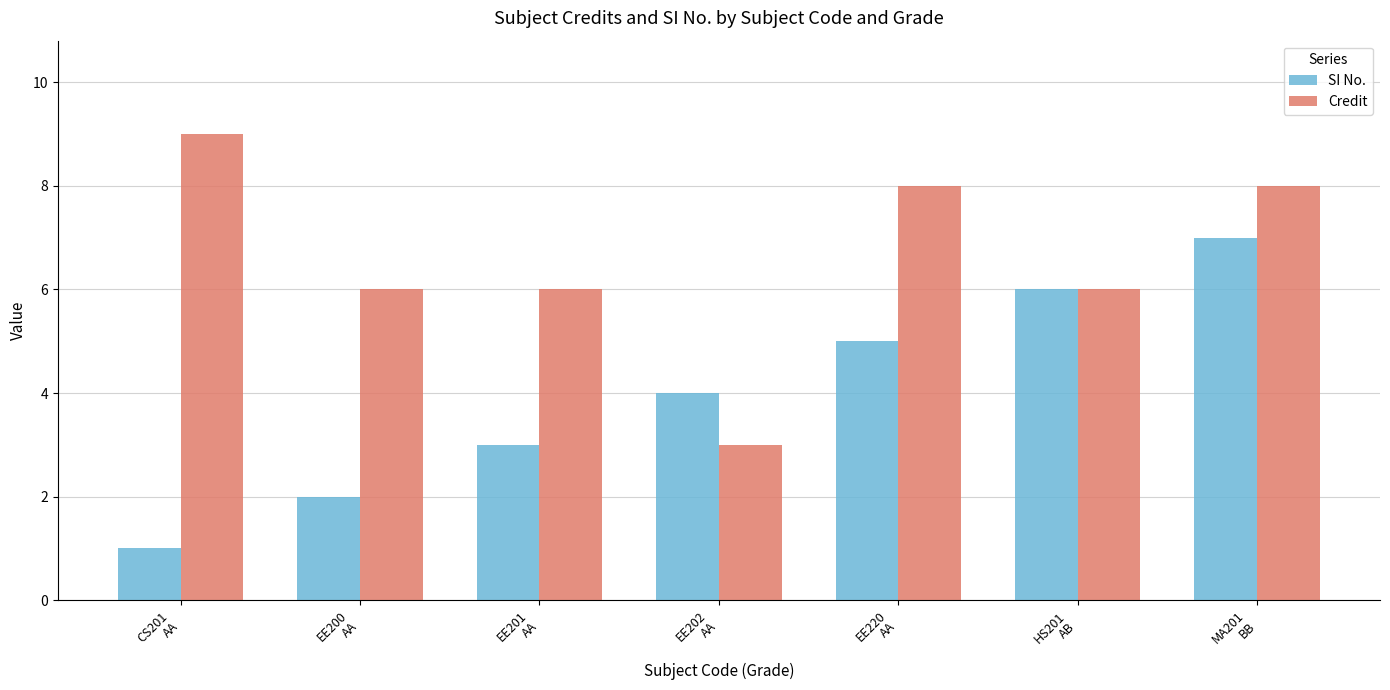

What is the label of the 6th bar from the right?

EE200
AA